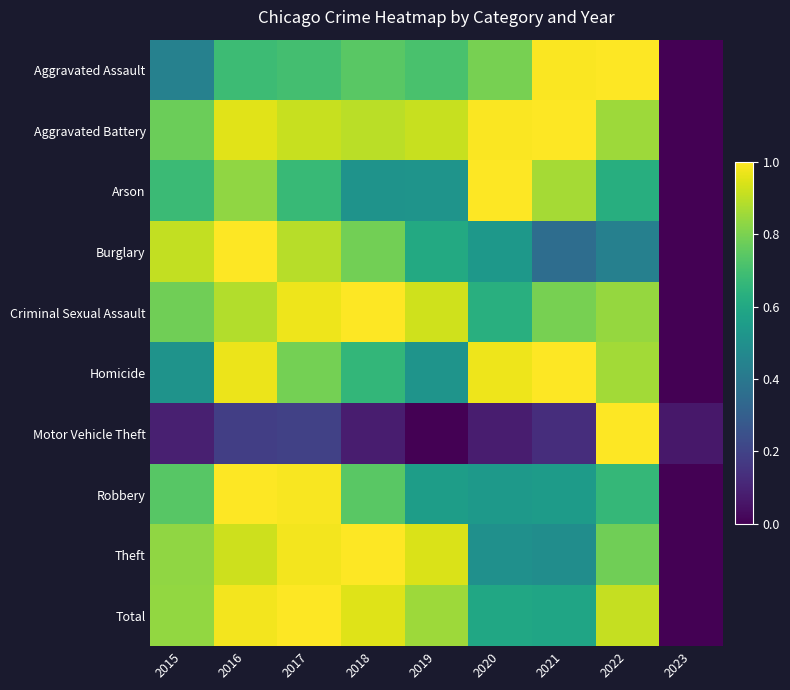

Rank the series at 2017 from highest to lowest value.

Total, Robbery, Theft, Criminal Sexual Assault, Aggravated Battery, Burglary, Homicide, Aggravated Assault, Arson, Motor Vehicle Theft